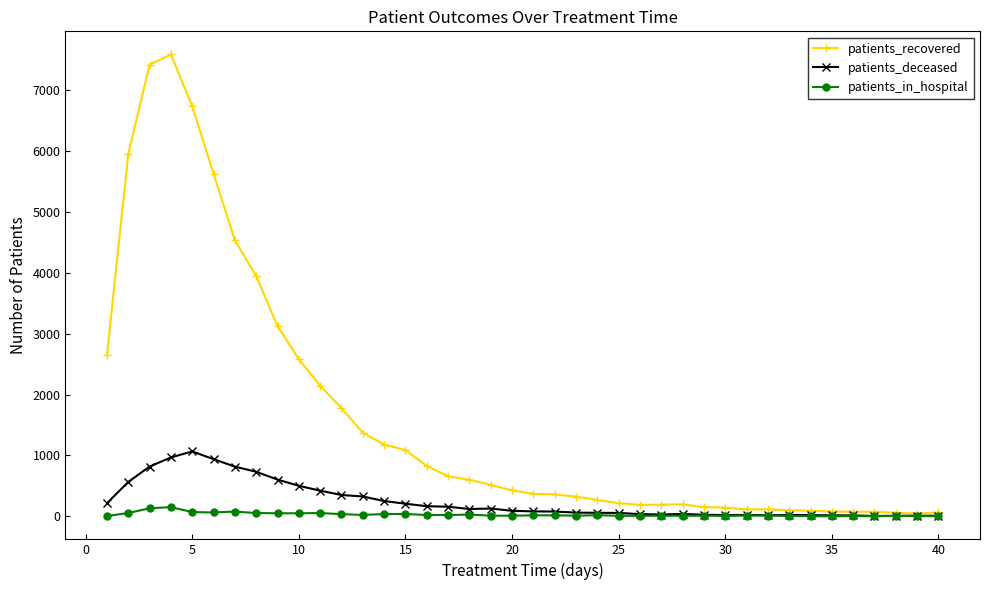

Rank the series by their maximum value, from lowest to highest.

patients_in_hospital, patients_deceased, patients_recovered